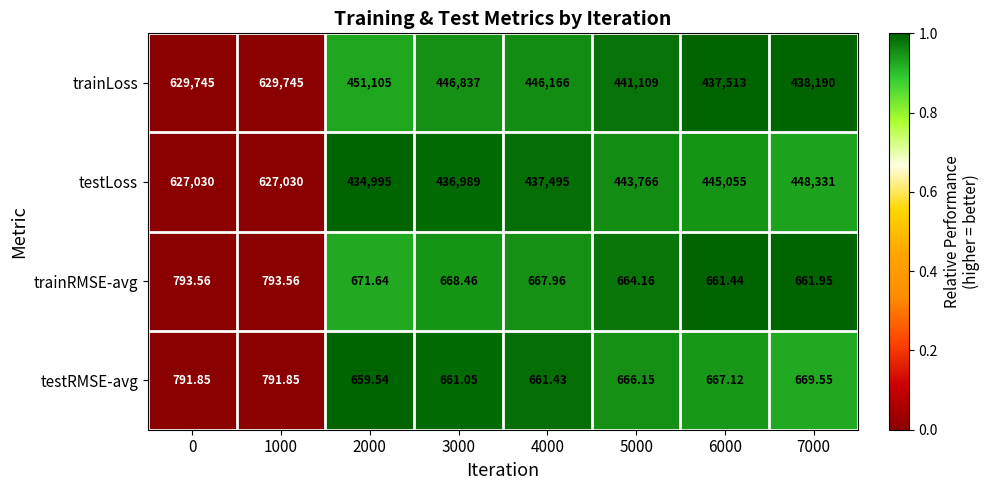

List the series in order of their peak value, highest first.

trainLoss, testLoss, trainRMSE-avg, testRMSE-avg